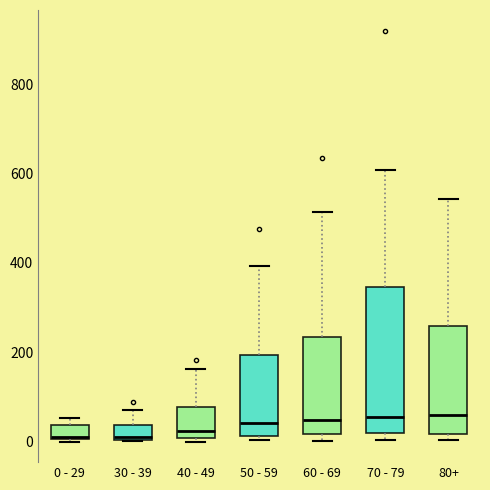

Reading left to right, read every box against the y-axis: the position of its median line, the range the box covers, and the ends of its whiskers. The values are not printed on the chart, so give them approximately, as read against the axis.

0 - 29: median 20, box 0 to 40, whiskers 0 to 60
30 - 39: median 20, box 0 to 40, whiskers 0 to 80
40 - 49: median 20, box 0 to 80, whiskers 0 (just below the box's lower edge) to 160
50 - 59: median 40, box 20 to 200, whiskers 0 to 400
60 - 69: median 40, box 20 to 240, whiskers 0 to 520
70 - 79: median 60, box 20 to 340, whiskers 0 to 600
80+: median 60, box 20 to 260, whiskers 0 to 540